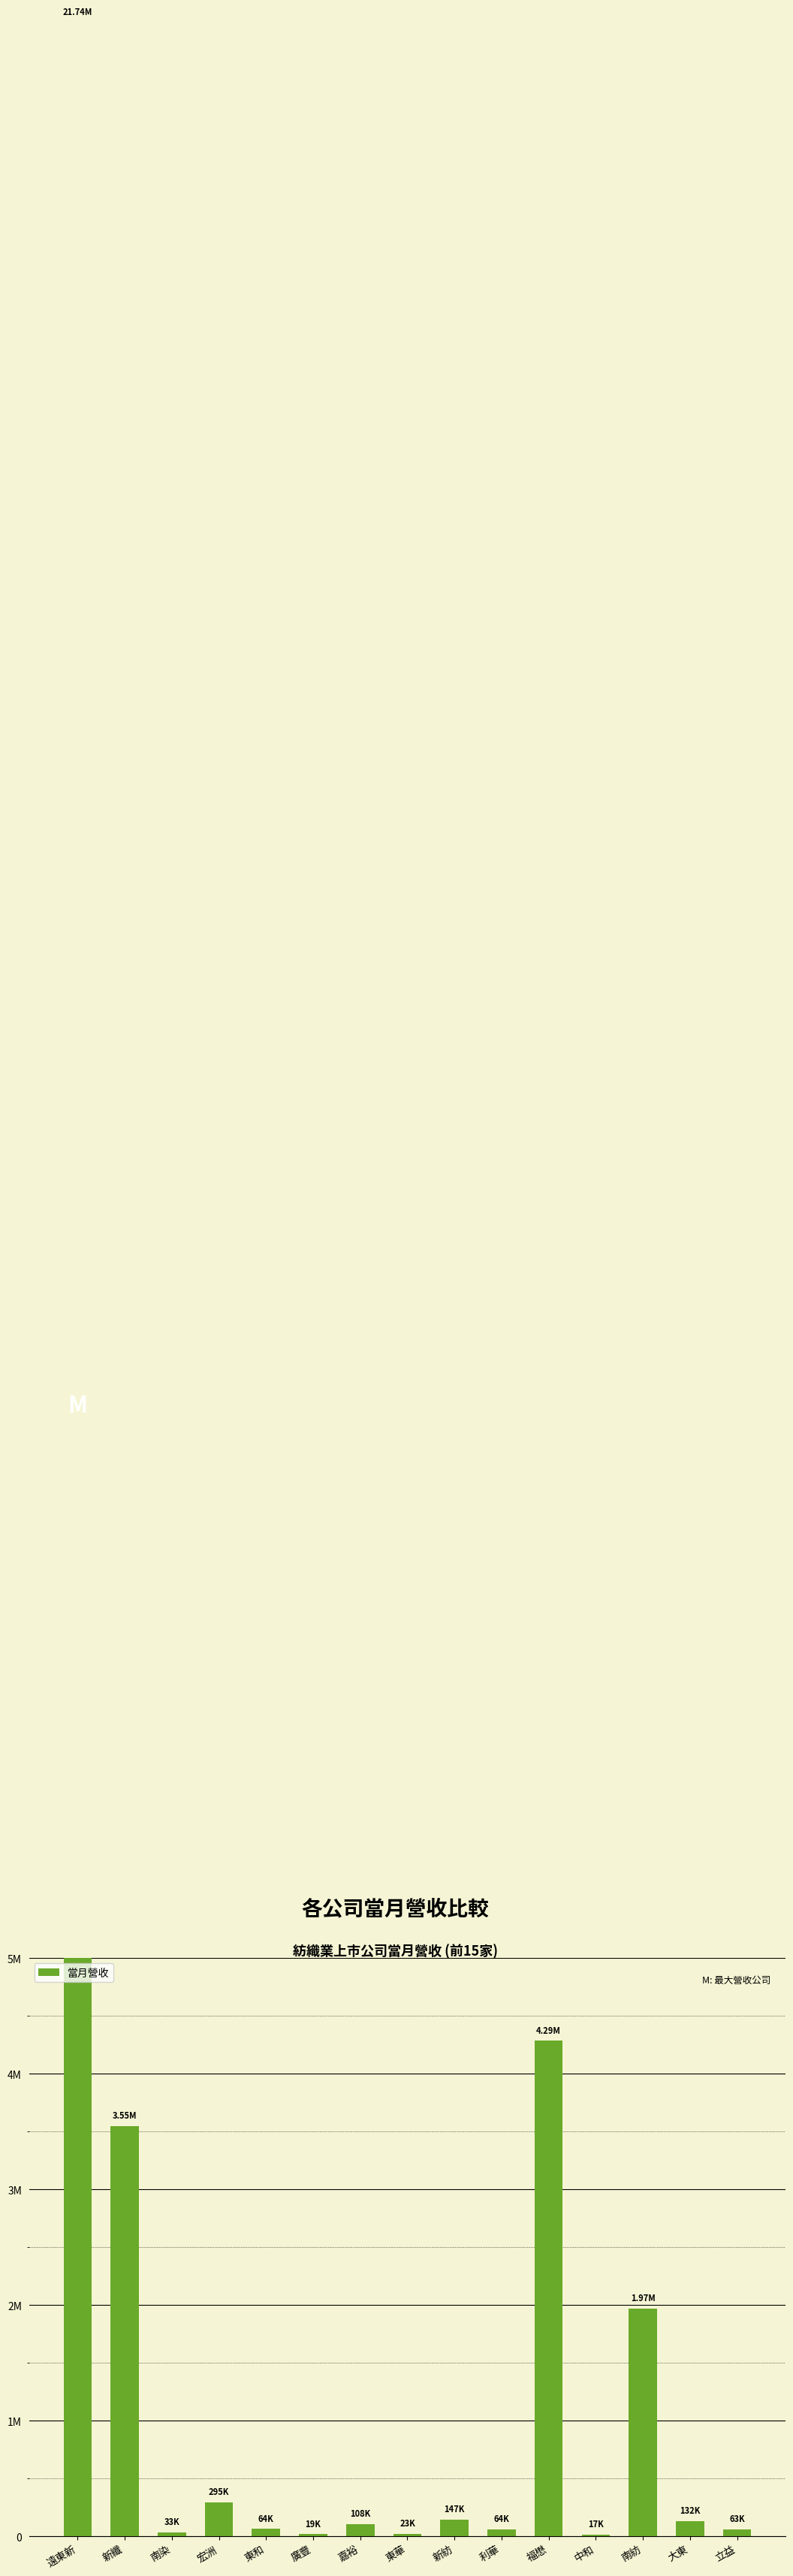

At which label is the value closest to 10877188?

福懋